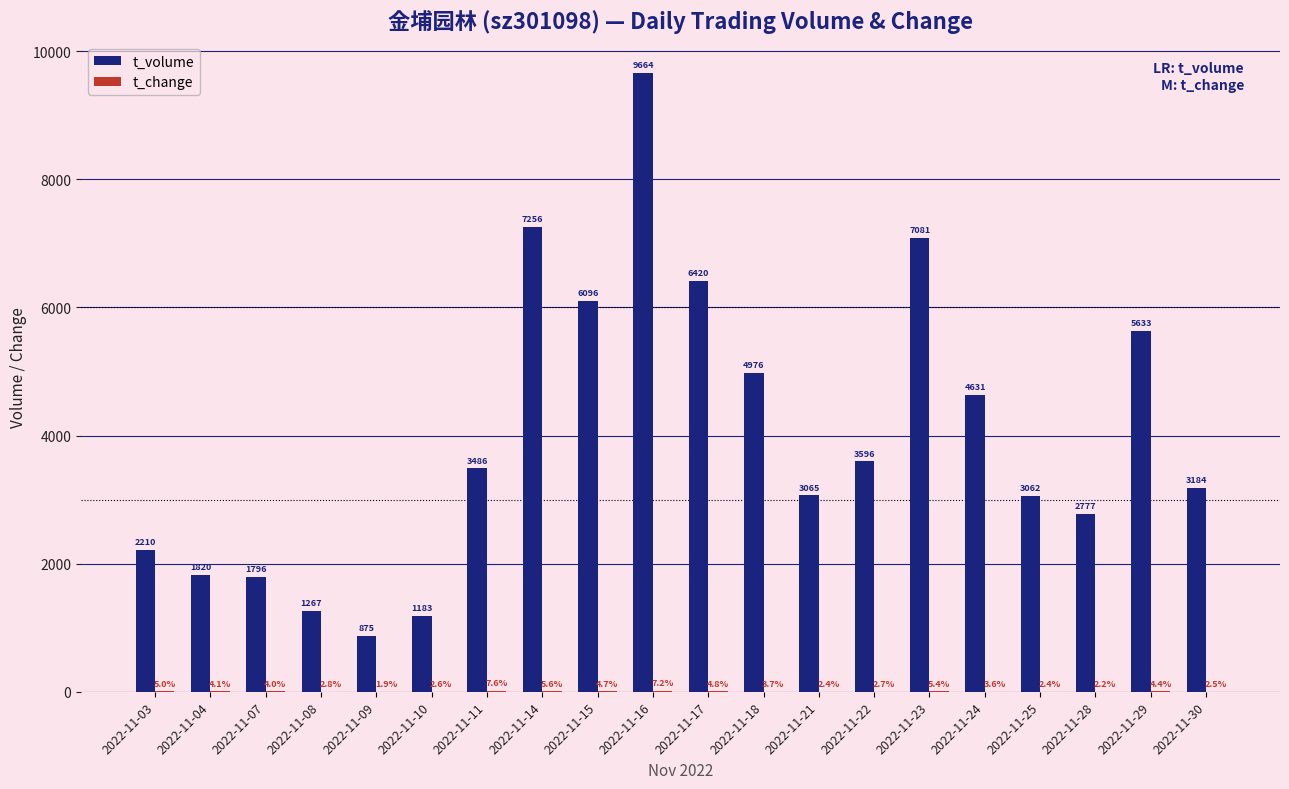

Are the bars horizontal?

No